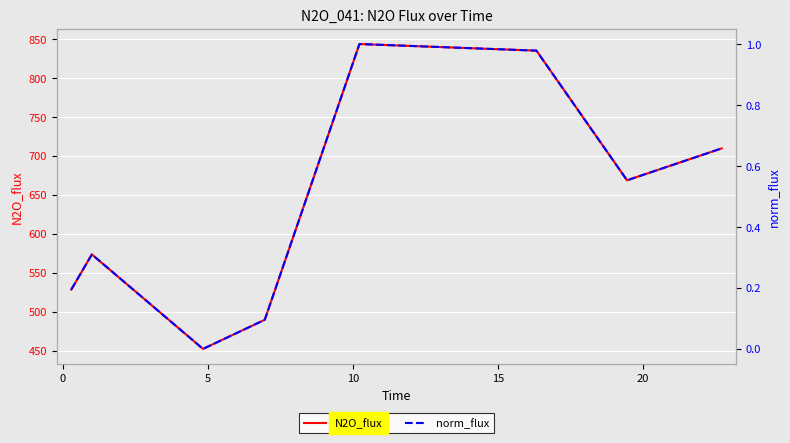

True or false: N2O_flux and norm_flux cross at least once.

False